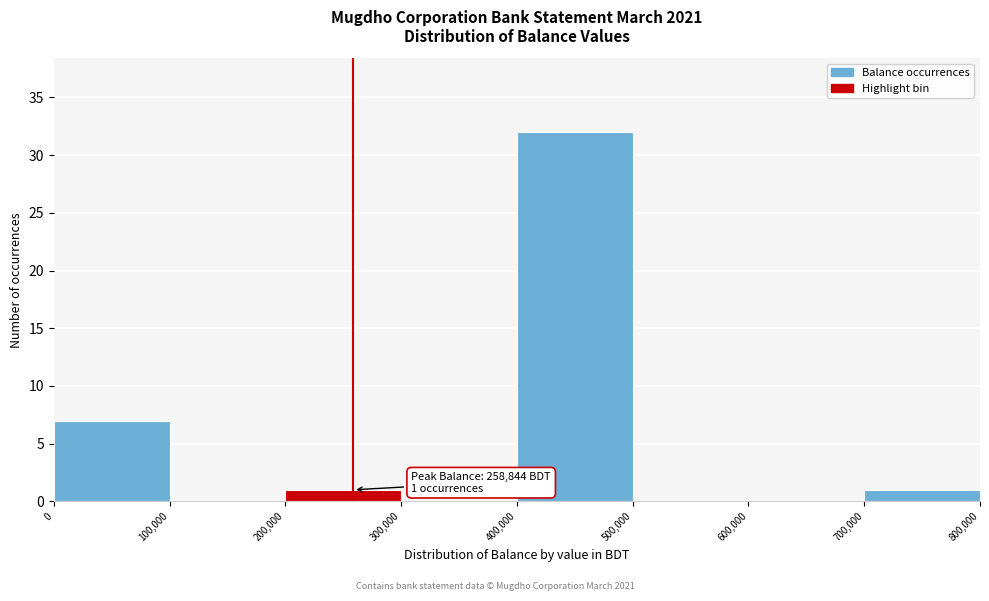

Over which range of the x-axis is the bar tallest?

400,000 to 500,000